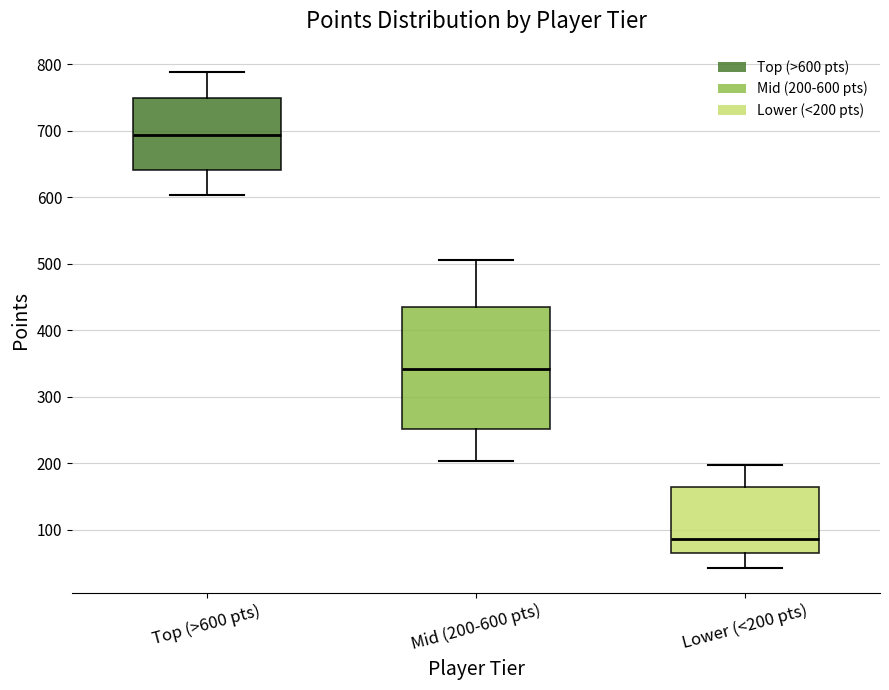

Comparing the boxes themselves (not the whiskers), which one is the tallest?

Mid (200-600 pts)